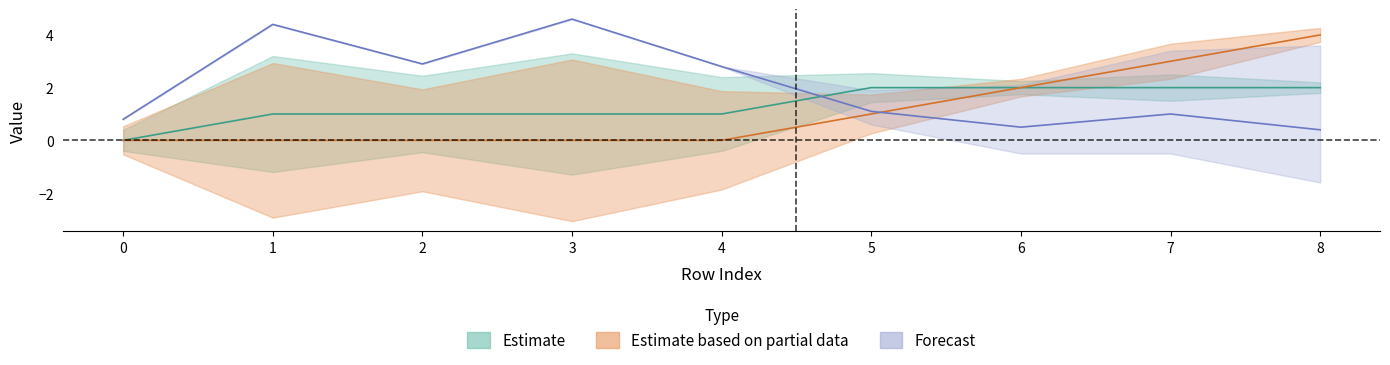

What is the difference between the highest and lowest values at 8?

3.6